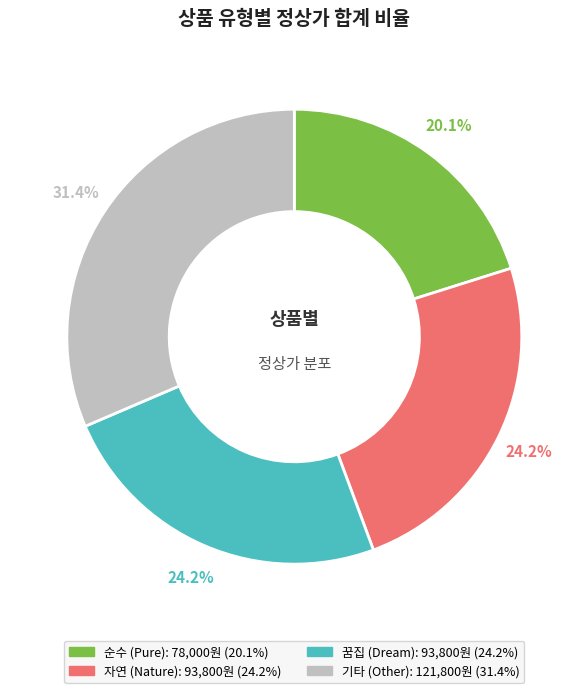

Does any single category account for the majority?

No